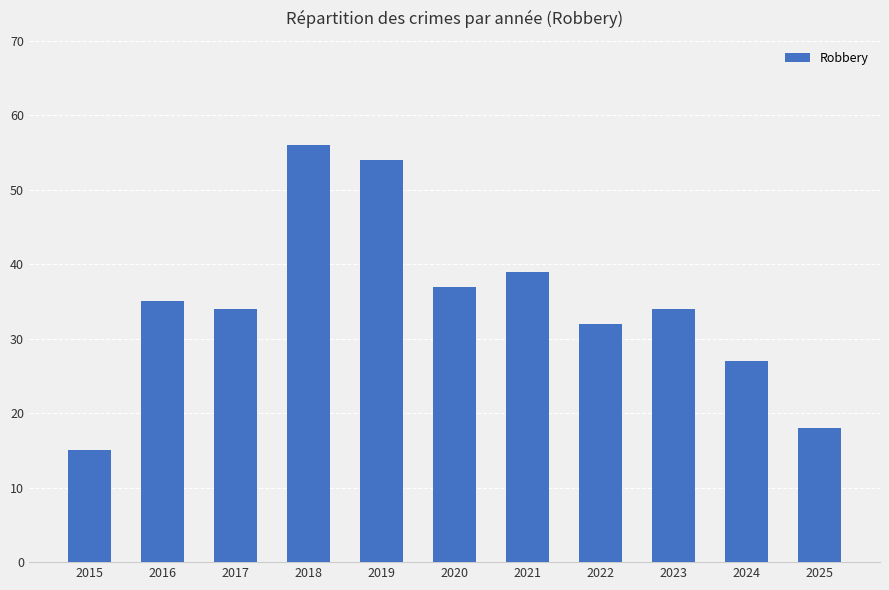

Which label corresponds to the smallest value in the chart?

2015